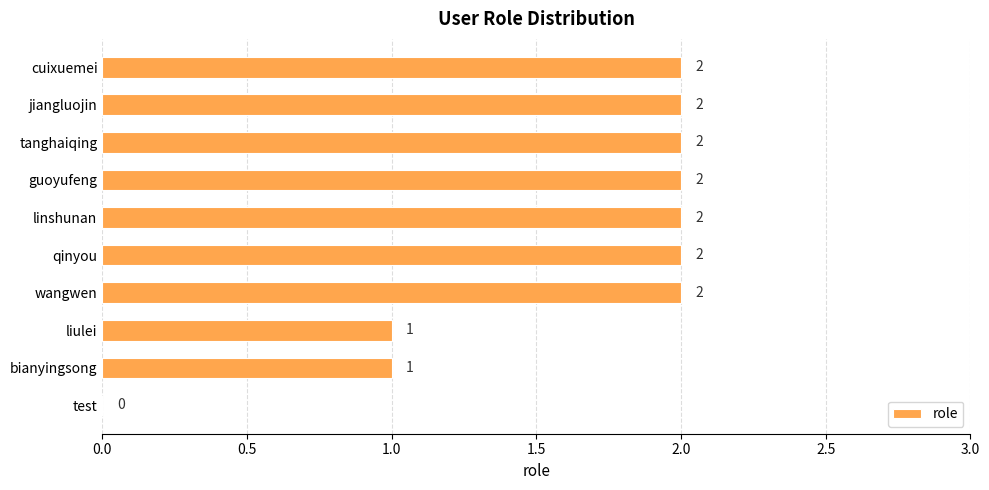

What is the average value?

2